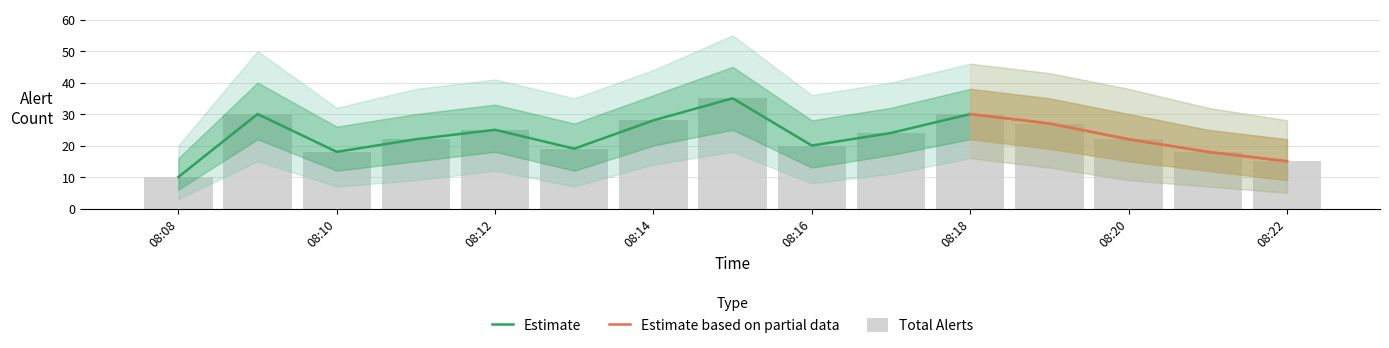

What value does the data have at 08:16?

20